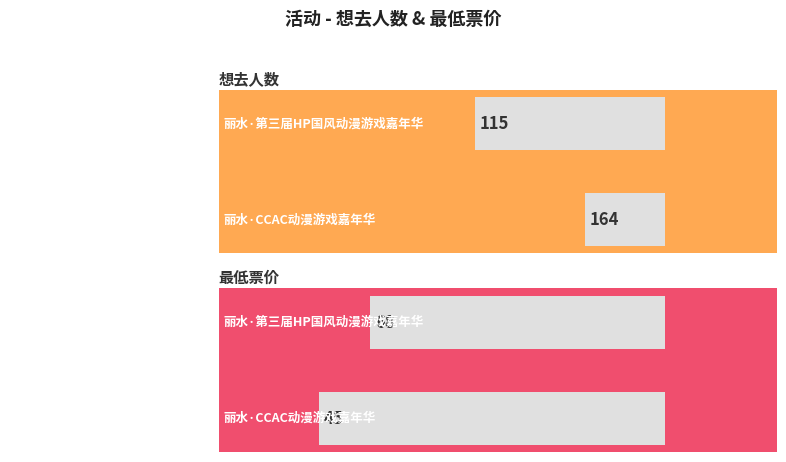

True or false: 最低票价 has a value of 45 at 丽水·CCAC动漫游戏嘉年华.

True